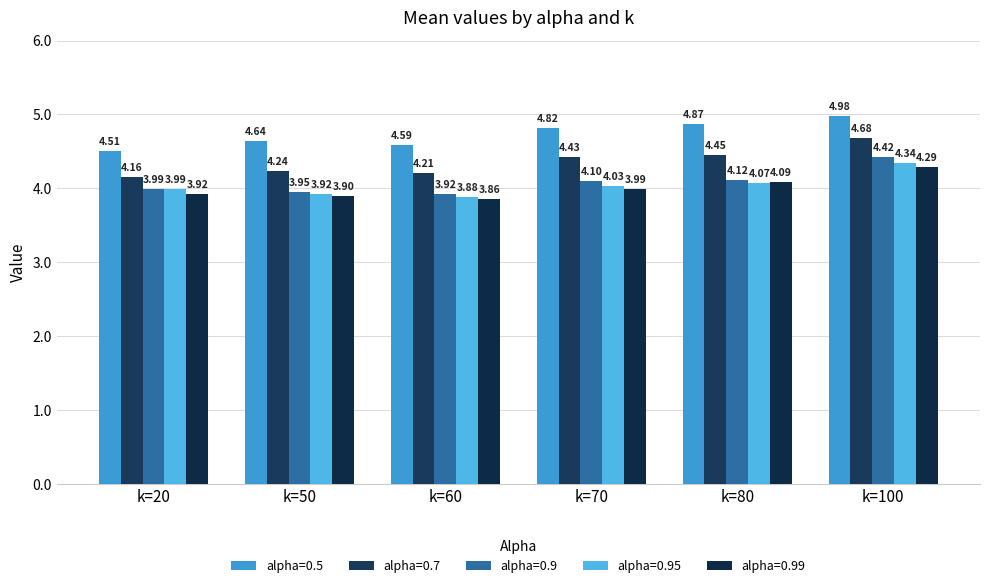

What is the difference between the alpha=0.95 values at k=80 and k=60?

0.2